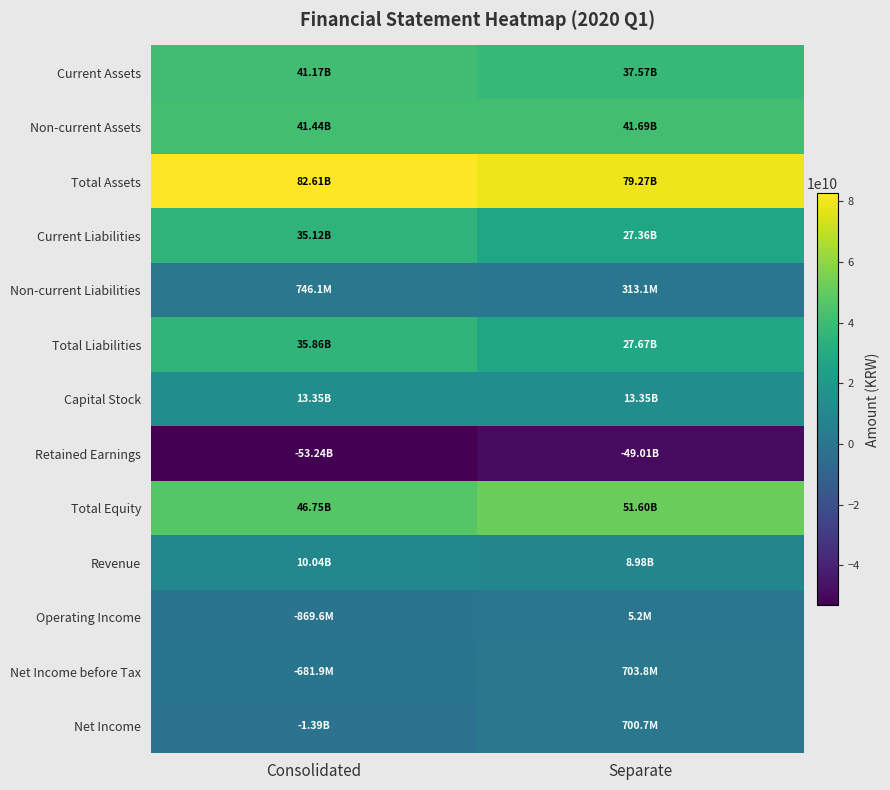

Reading left to right, what are all the values shown in this chart?

Current Assets: Consolidated=41170277933	Separate=37572885400
Non-current Assets: Consolidated=41443085477	Separate=41692783733
Total Assets: Consolidated=82613363410	Separate=79265669133
Current Liabilities: Consolidated=35117462703	Separate=27355348437
Non-current Liabilities: Consolidated=746139038	Separate=313071295
Total Liabilities: Consolidated=35863601741	Separate=27668419732
Capital Stock: Consolidated=13351492500	Separate=13351492500
Retained Earnings: Consolidated=-53239227858	Separate=-49011081556
Total Equity: Consolidated=46749761669	Separate=51597249401
Revenue: Consolidated=10044049782	Separate=8975014008
Operating Income: Consolidated=-869607772	Separate=5229167
Net Income before Tax: Consolidated=-681858161	Separate=703838003
Net Income: Consolidated=-1388818914	Separate=700688156